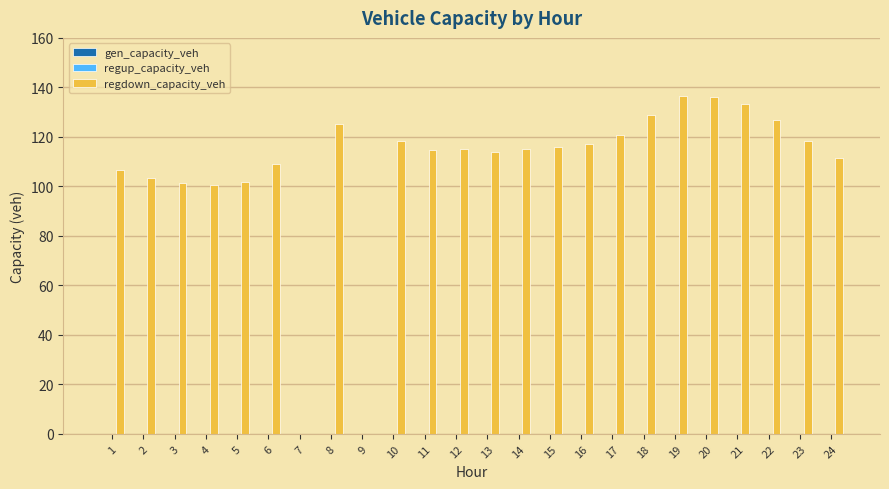

What is the change in value from 4 to 6?

+8.2